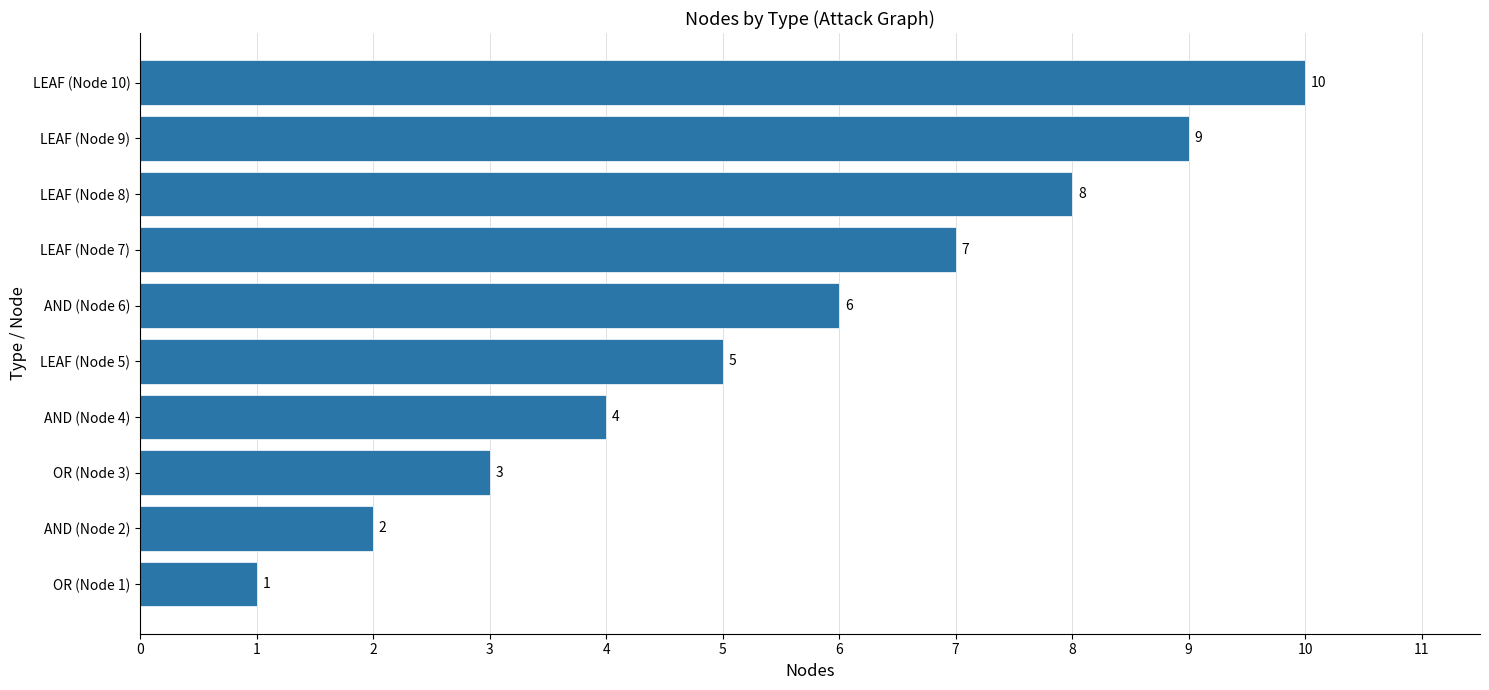

The value at LEAF (Node 8) is 5. True or false?

False